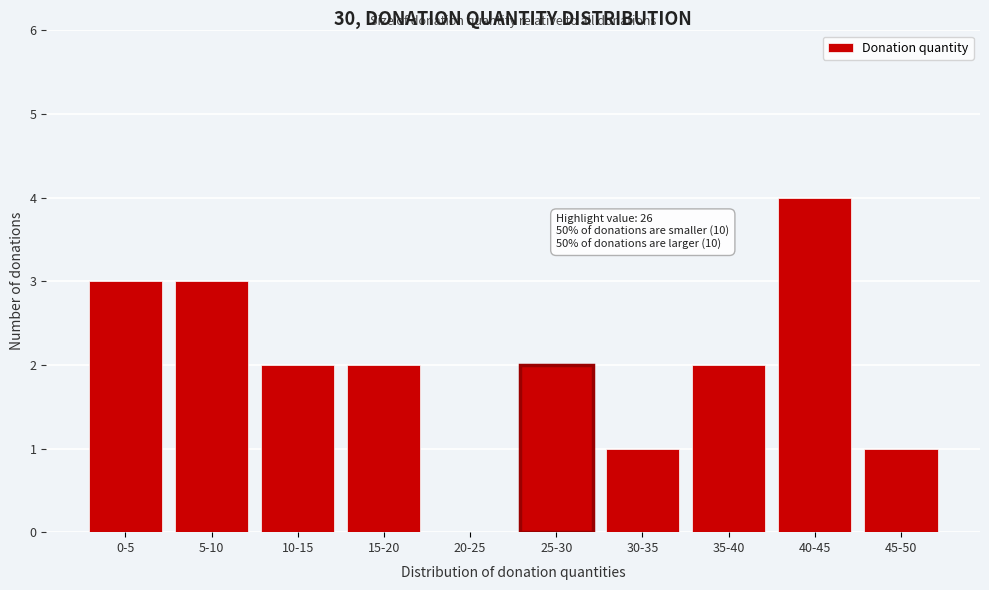

Reading left to right, list all the values displayed in this chart.

0-5=3	5-10=3	10-15=2	15-20=2	20-25=0	25-30=2	30-35=1	35-40=2	40-45=4	45-50=1